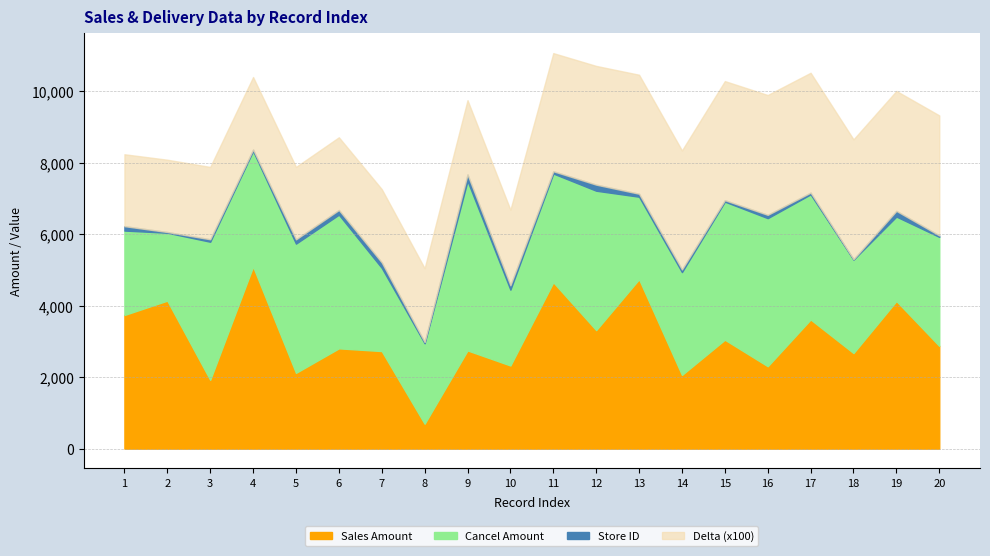

What is the minimum value for Sales Amount?

698